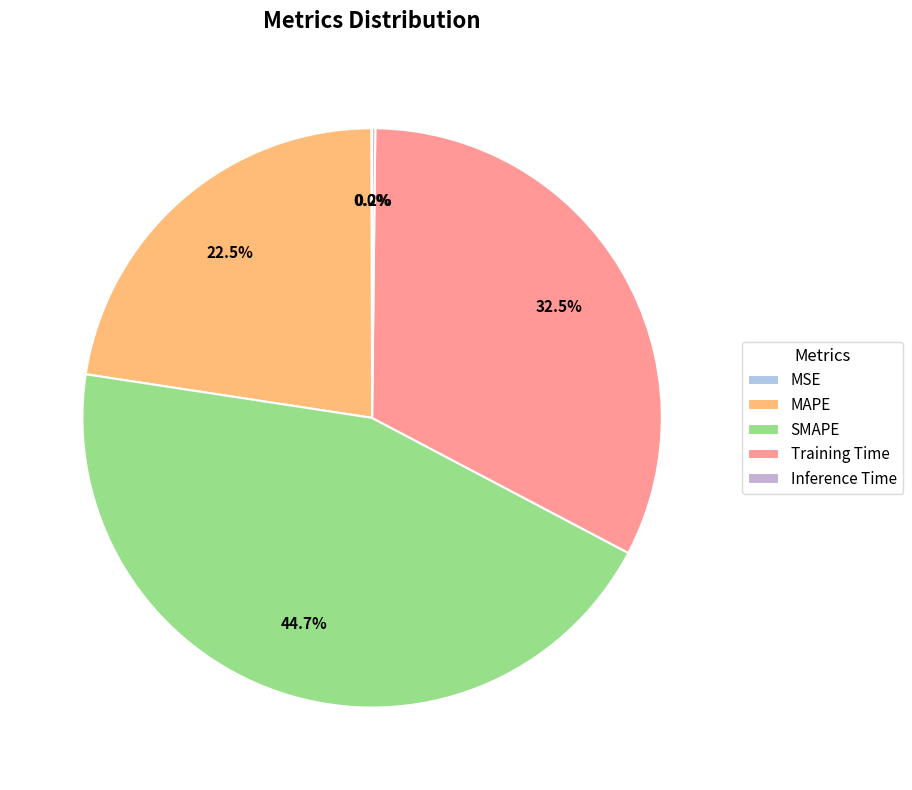

To the nearest percent, what is the difference between the largest and smallest slice percentages?

45%